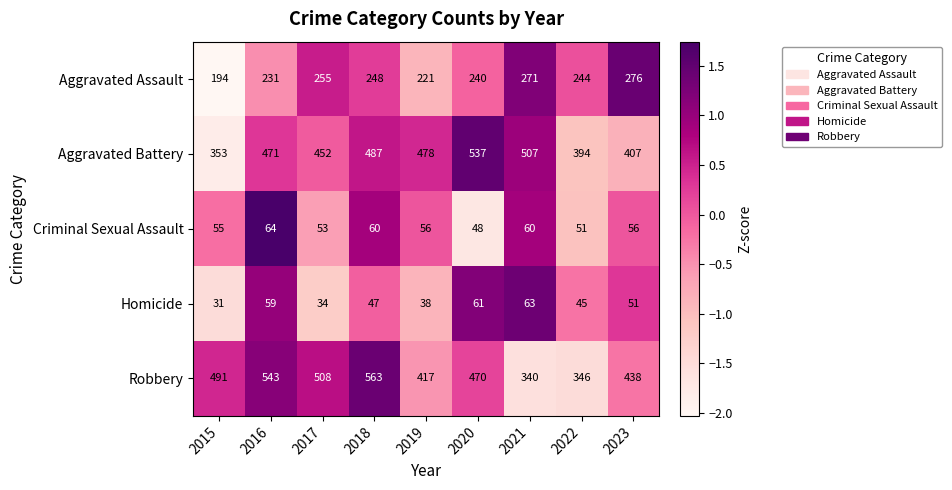

How many data points does each series have?

9